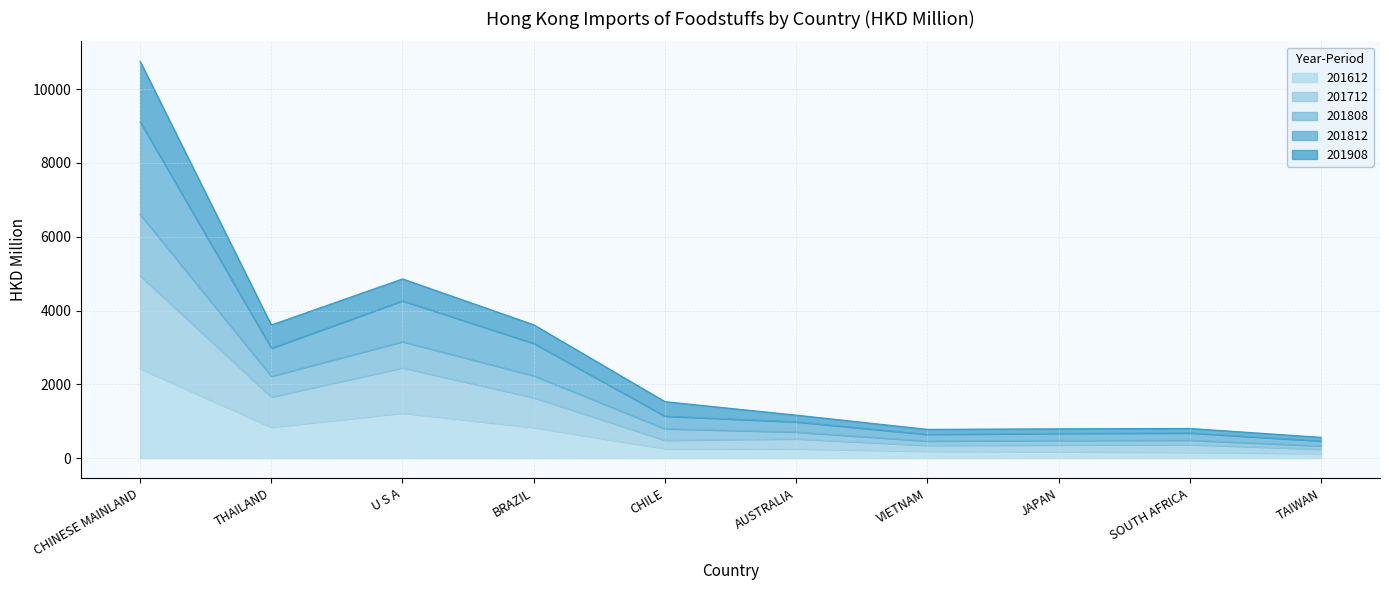

How many lines are shown in the chart?

5